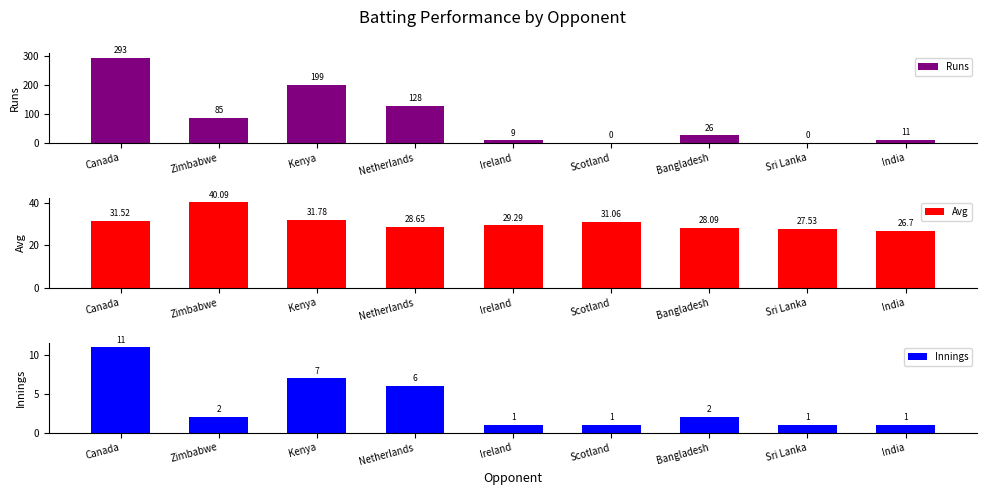

Reading left to right, what are all the values shown in this chart?

Runs: 293.0	85.0	199.0	128.0	9.0	0.0	26.0	0.0	11.0
Avg: 31.5	40.1	31.8	28.6	29.3	31.1	28.1	27.5	26.7
Innings: 11.0	2.0	7.0	6.0	1.0	1.0	2.0	1.0	1.0